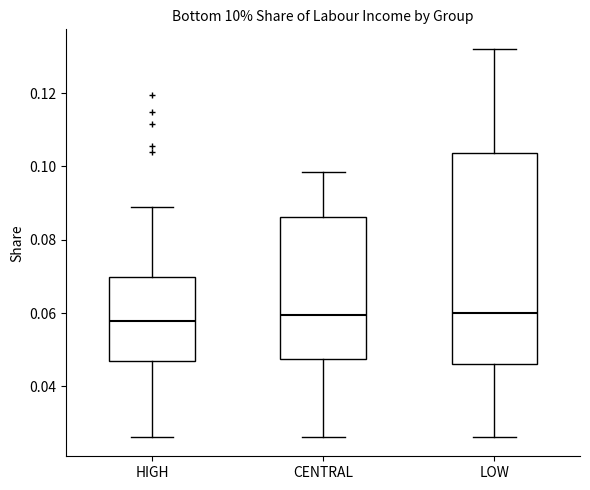

Comparing the boxes themselves (not the whiskers), which one is the tallest?

LOW